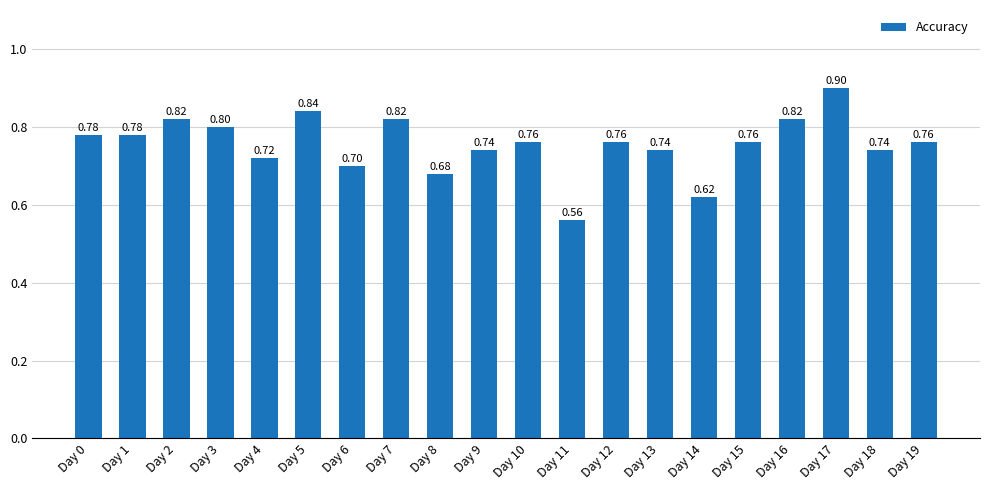

True or false: the data shows 0.8 at Day 12.

True